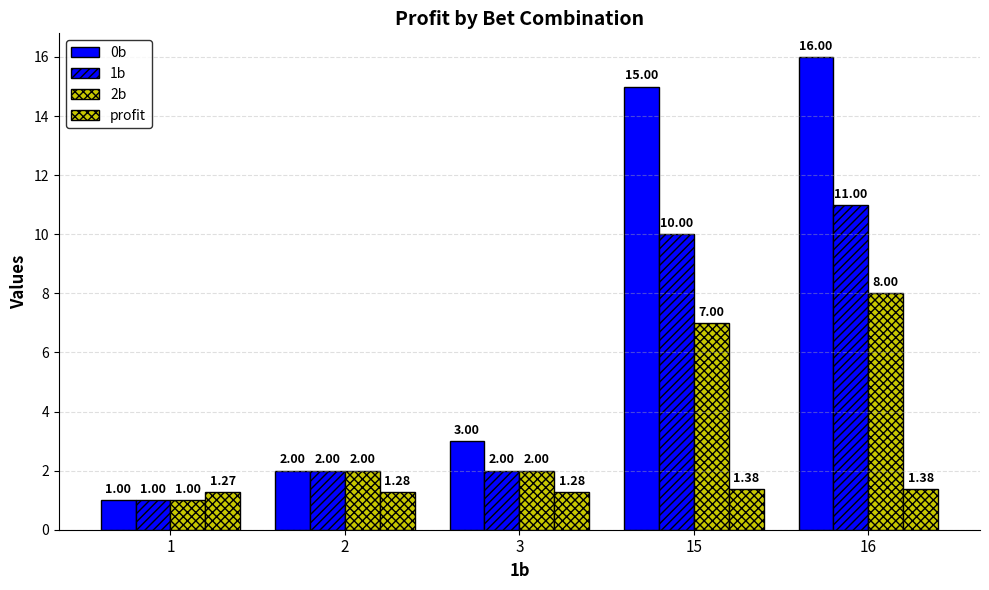

What is the value of the 2b bar at the 4th from the left?

7.0